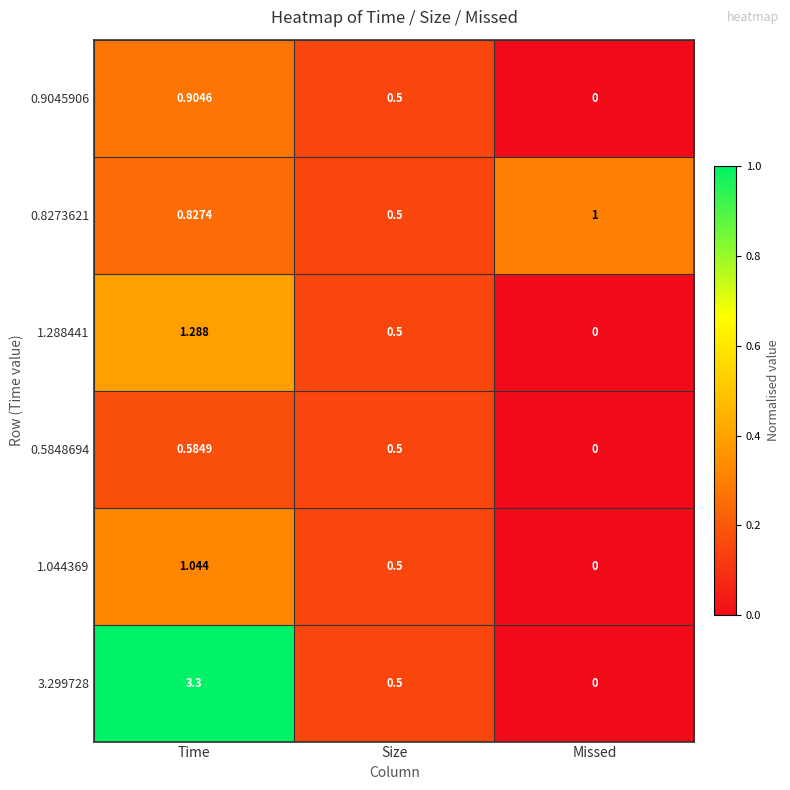

At which label is 0.9045906 closest to 0?

Missed